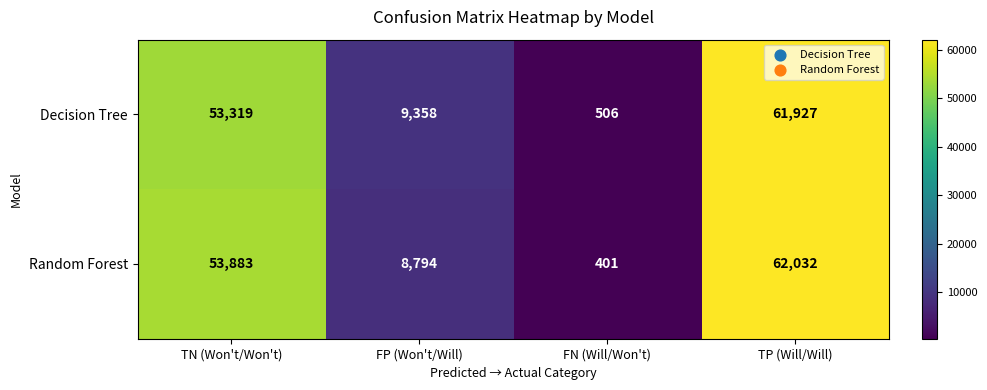

Is it true that Random Forest equals 13103 at FP (Won't/Will)?

False